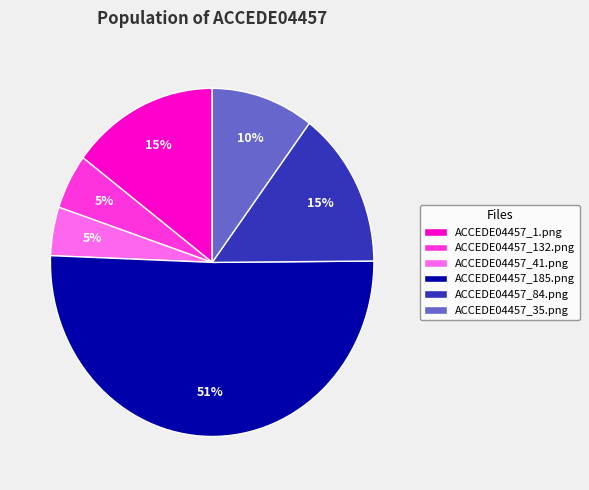

Does any single category account for the majority?

Yes